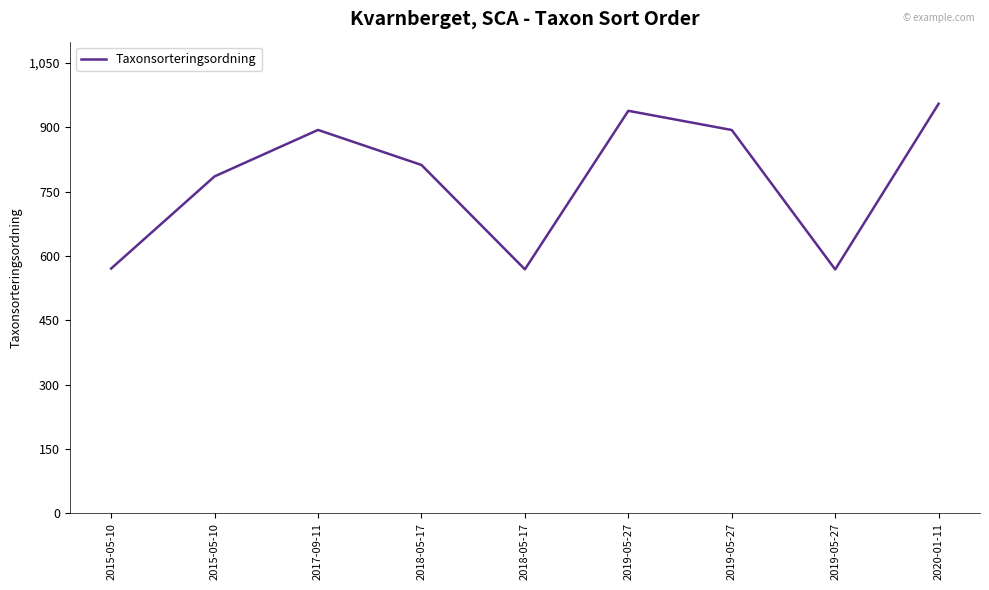

Does the chart have visible grid lines?

No